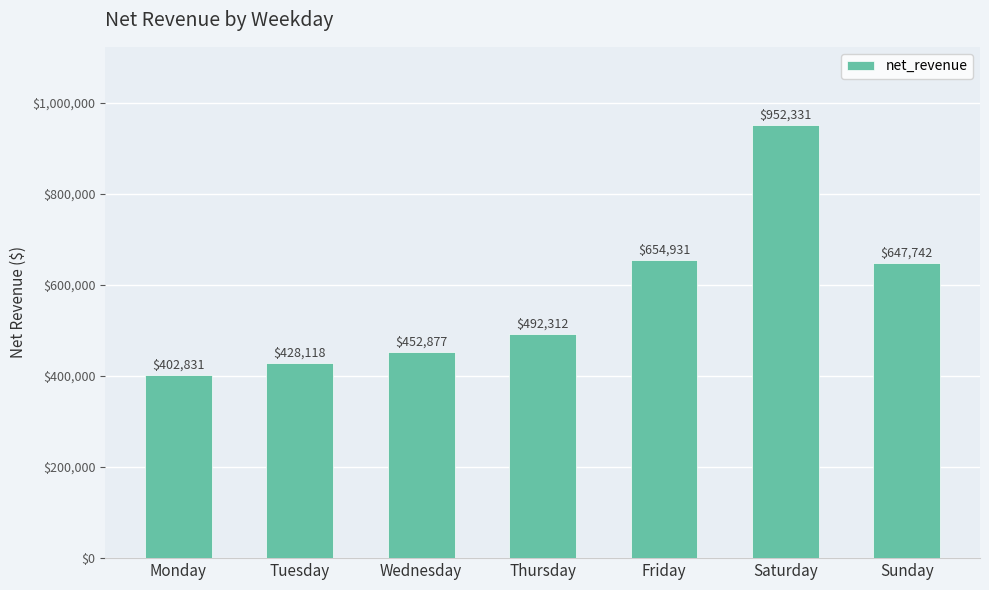

What is the difference between the values at Thursday and Wednesday?

39435.3